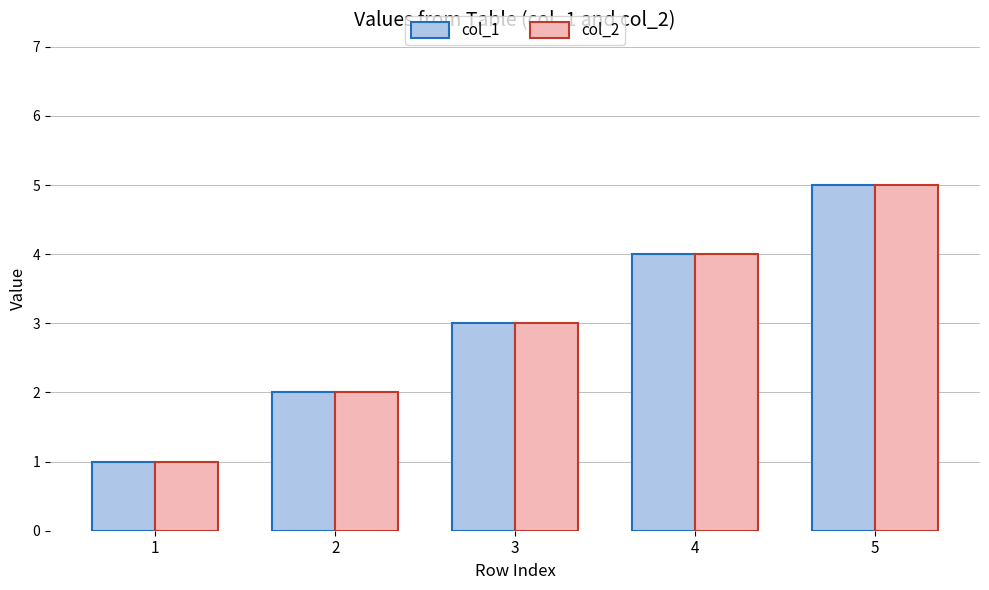

List the labels in order of col_1 value, largest first.

5, 4, 3, 2, 1